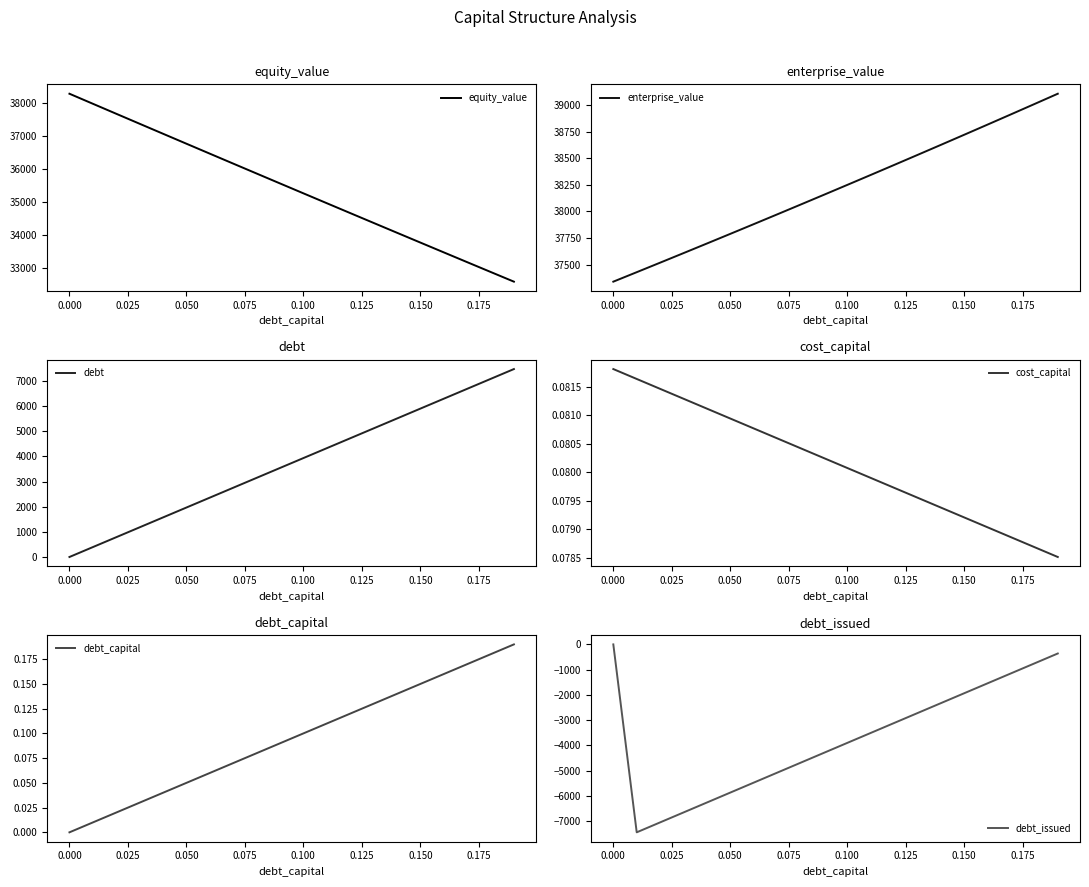

What is the minimum value shown in the chart?

-7435.4